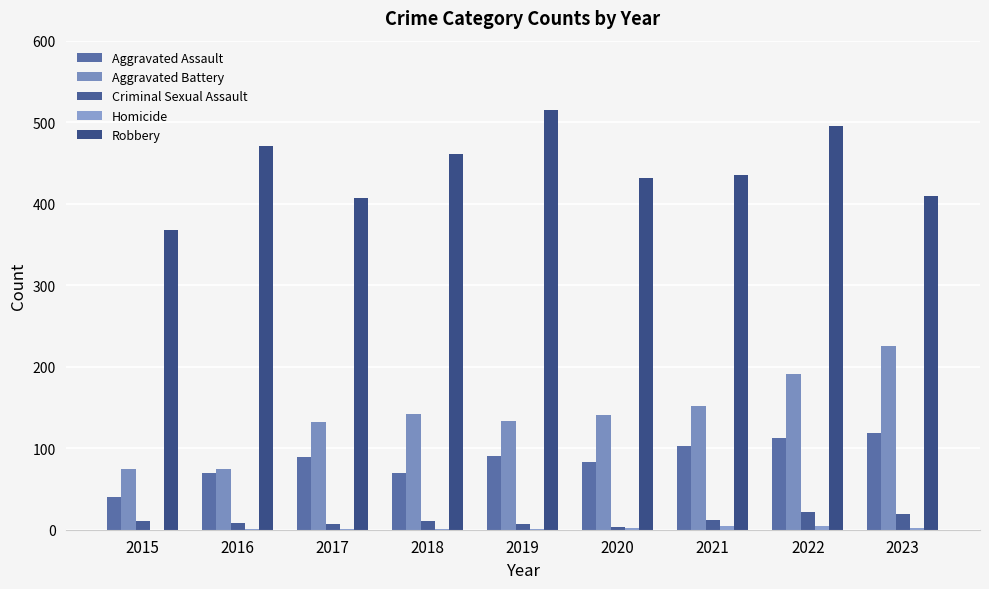

Between 2017 and 2015, which is larger?

2017